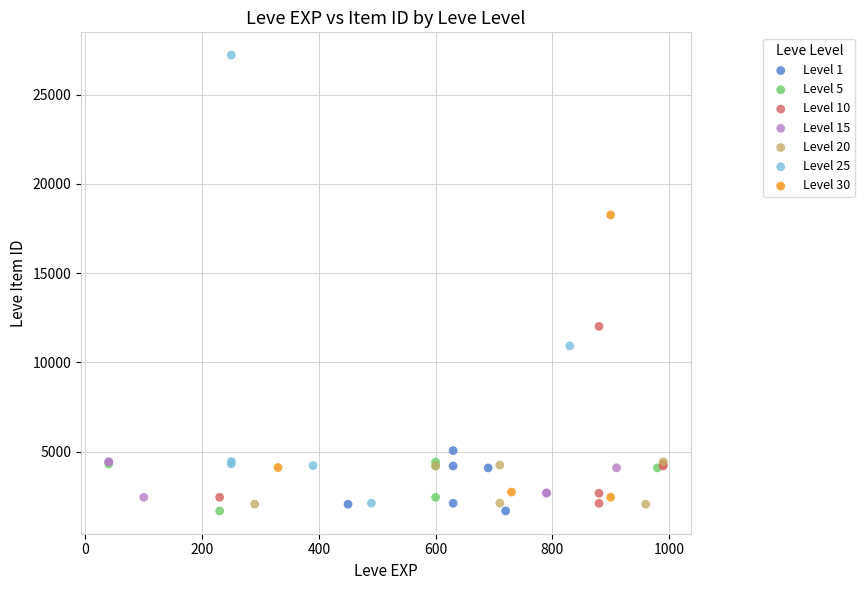

Which series has the largest Y range (max minus min)?

Level 25